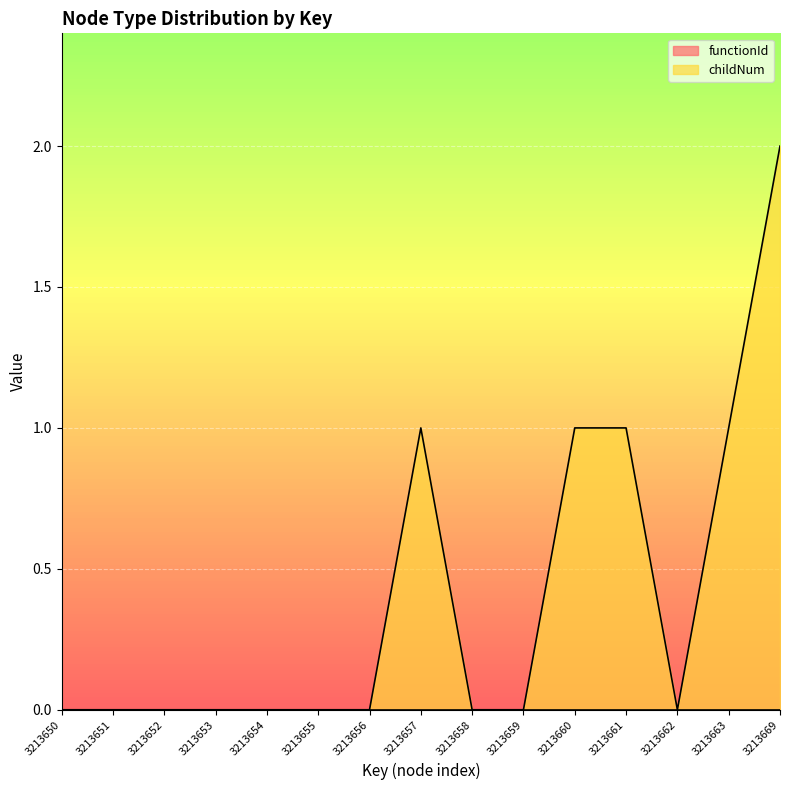

Does the chart display data point markers on the line(s)?

No